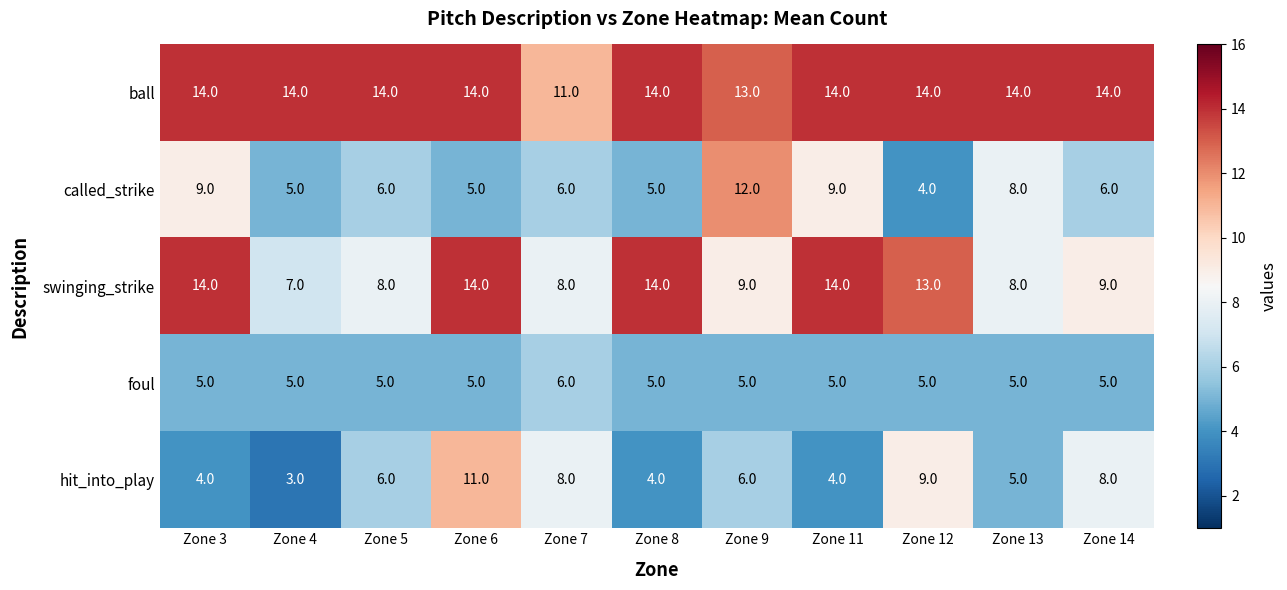

The value of hit_into_play at Zone 7 is 8. True or false?

True